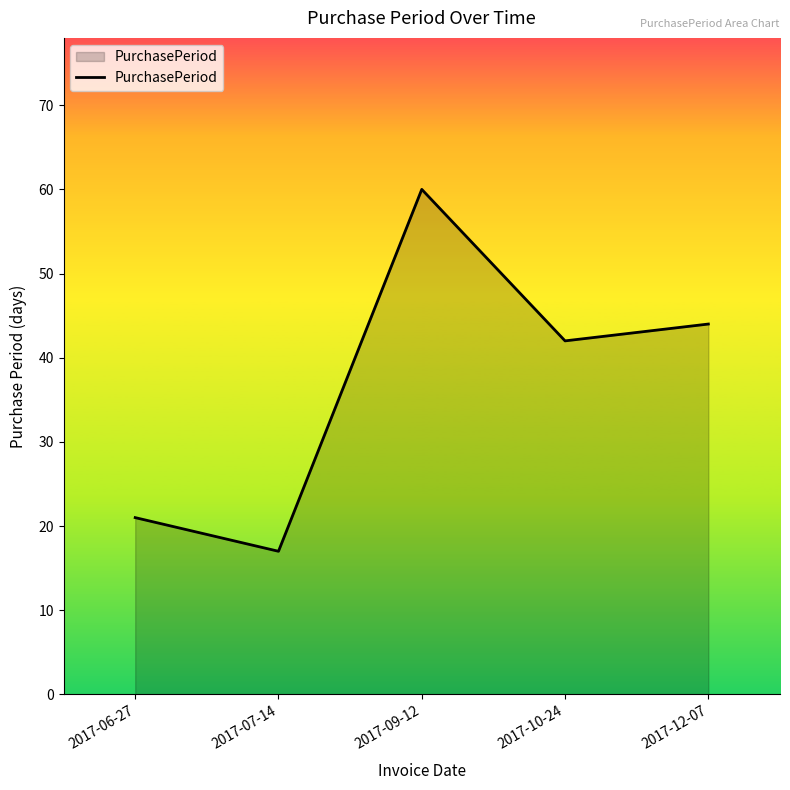

At which category does the chart reach its minimum across all series?

2017-07-14